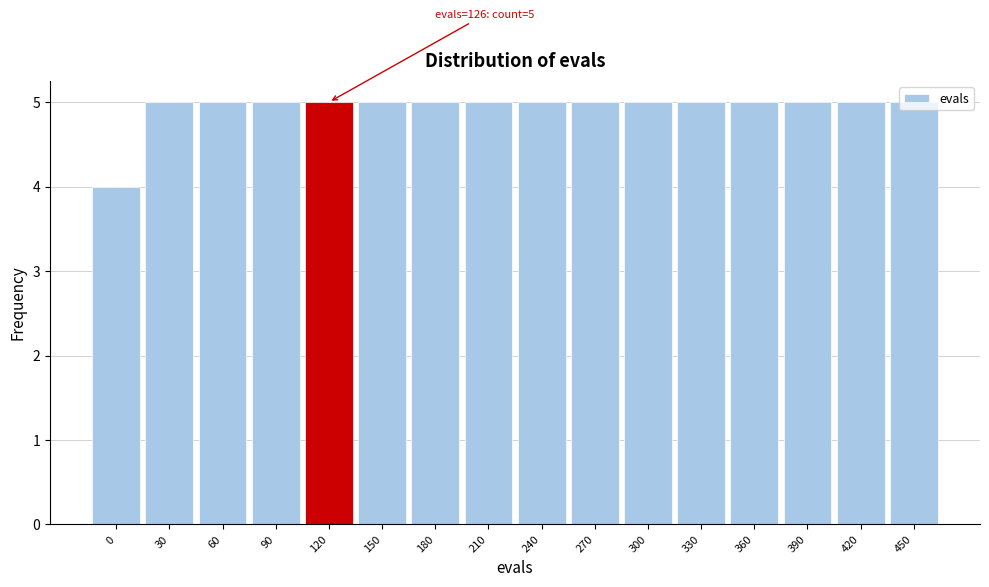

What is the sum of all values?

79